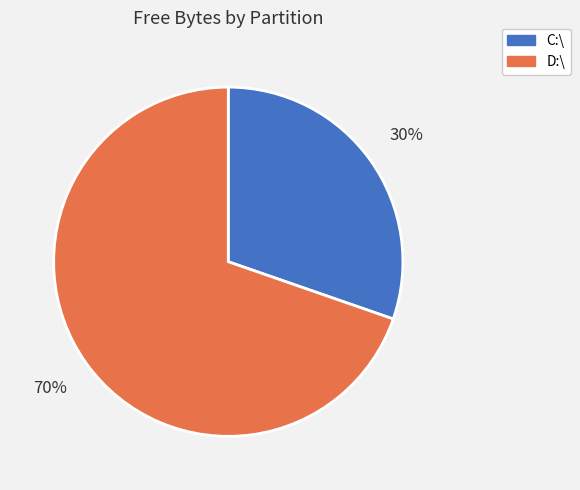

To the nearest percent, what is the combined percentage of C:\ and D:\?

100%